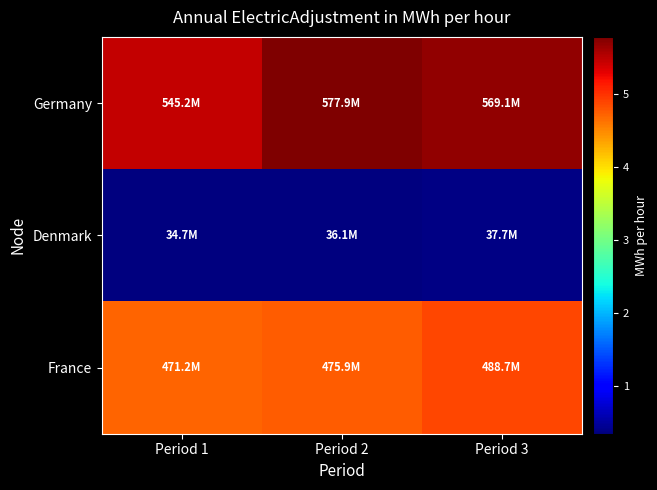

Reading left to right, list all the values displayed in this chart.

Germany: Period 1=545224314.0	Period 2=577931296.5	Period 3=569121607.8
Denmark: Period 1=34711942.5	Period 2=36138861.8	Period 3=37665490.6
France: Period 1=471216108.7	Period 2=475874034.0	Period 3=488720364.8